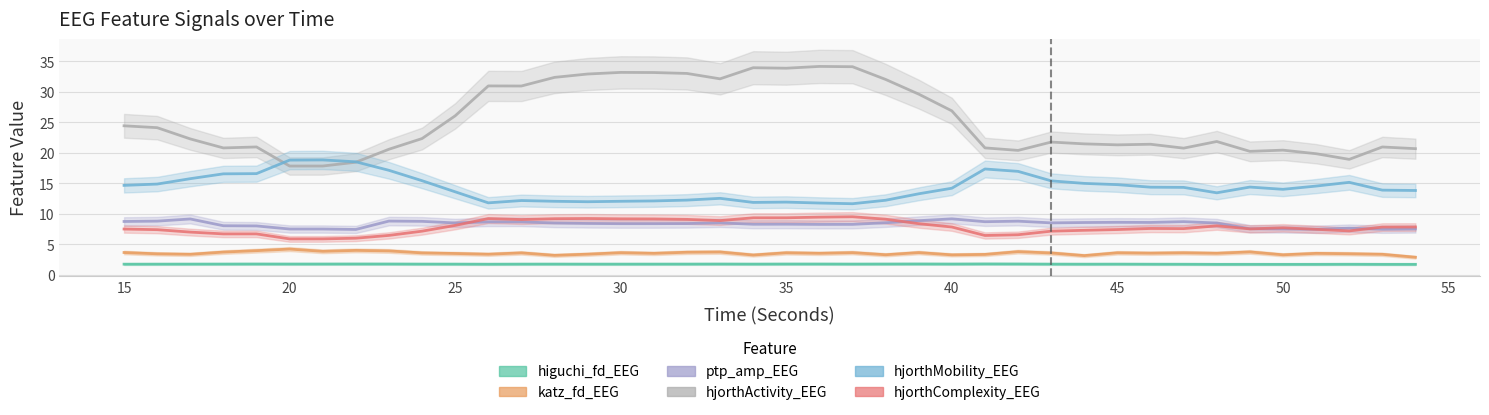

List the series in order of their peak value, lowest first.

higuchi_fd_EEG, katz_fd_EEG, ptp_amp_EEG, hjorthComplexity_EEG, hjorthMobility_EEG, hjorthActivity_EEG